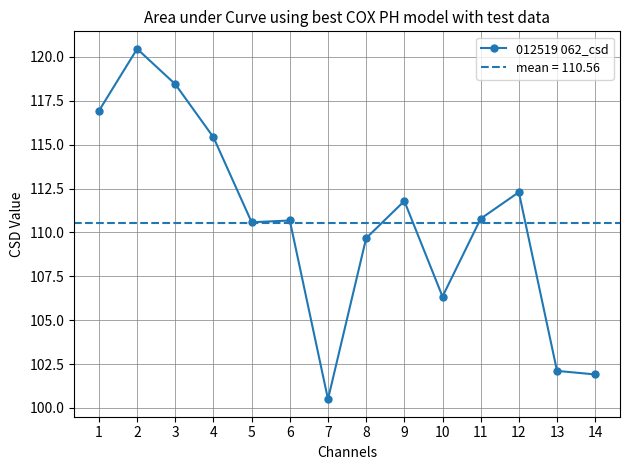

What is the change in value from 9 to 14?

-9.9